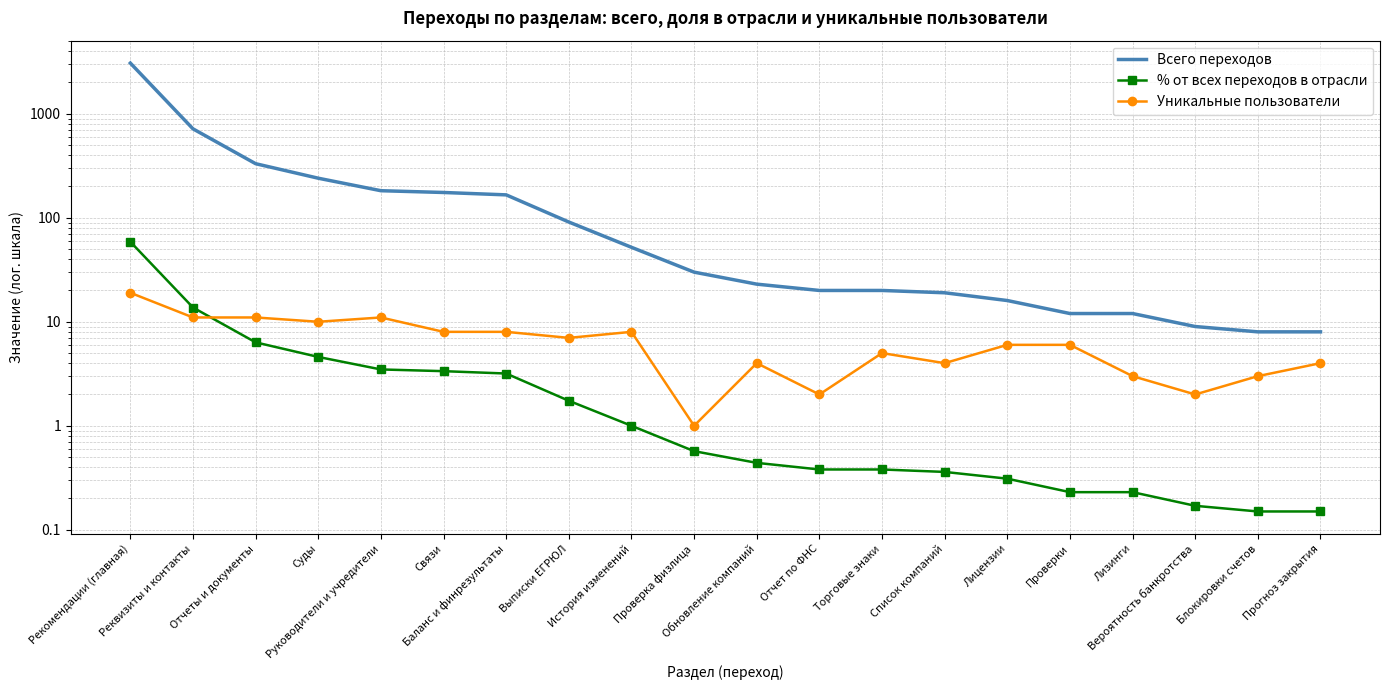

Reading left to right, what are all the values shown in this chart?

Всего переходов: 3070.0	716.0	331.0	240.0	182.0	175.0	166.0	91.0	52.0	30.0	23.0	20.0	20.0	19.0	16.0	12.0	12.0	9.0	8.0	8.0
% от всех переходов в отрасли: 58.8	13.7	6.3	4.6	3.5	3.4	3.2	1.7	1.0	0.6	0.4	0.4	0.4	0.4	0.3	0.2	0.2	0.2	0.1	0.1
Уникальные пользователи: 19.0	11.0	11.0	10.0	11.0	8.0	8.0	7.0	8.0	1.0	4.0	2.0	5.0	4.0	6.0	6.0	3.0	2.0	3.0	4.0